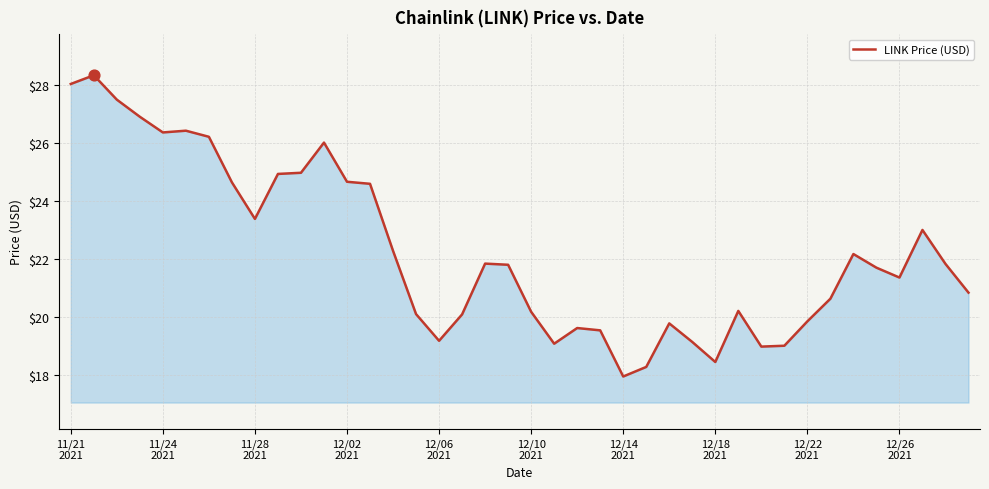

What is the greatest value displayed?

28.3